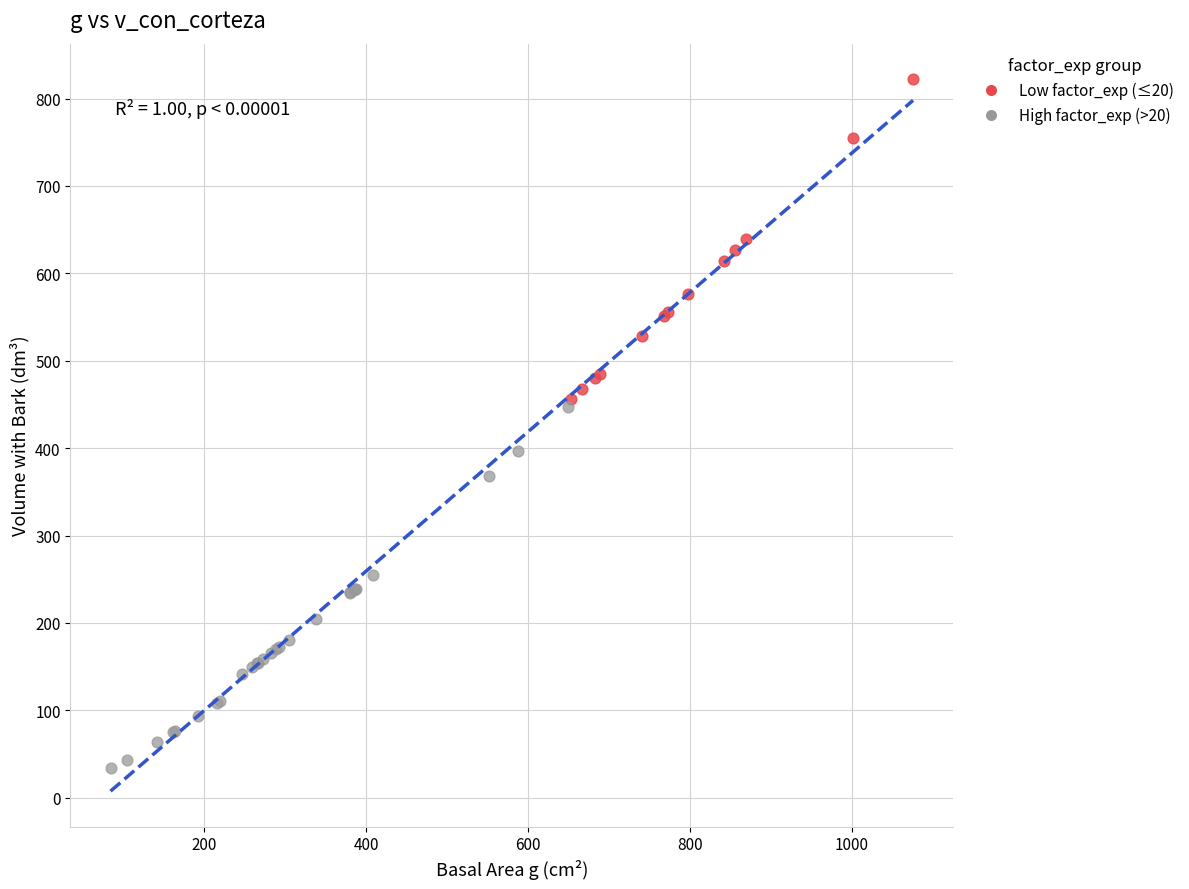

Which series contains the highest Y value?

Low factor_exp (≤20)